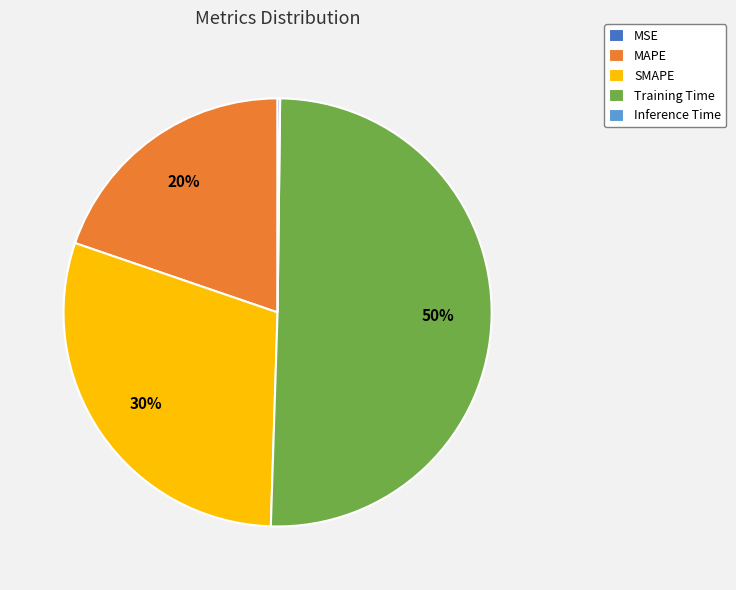

Which slice represents more than half of the pie?

Training Time